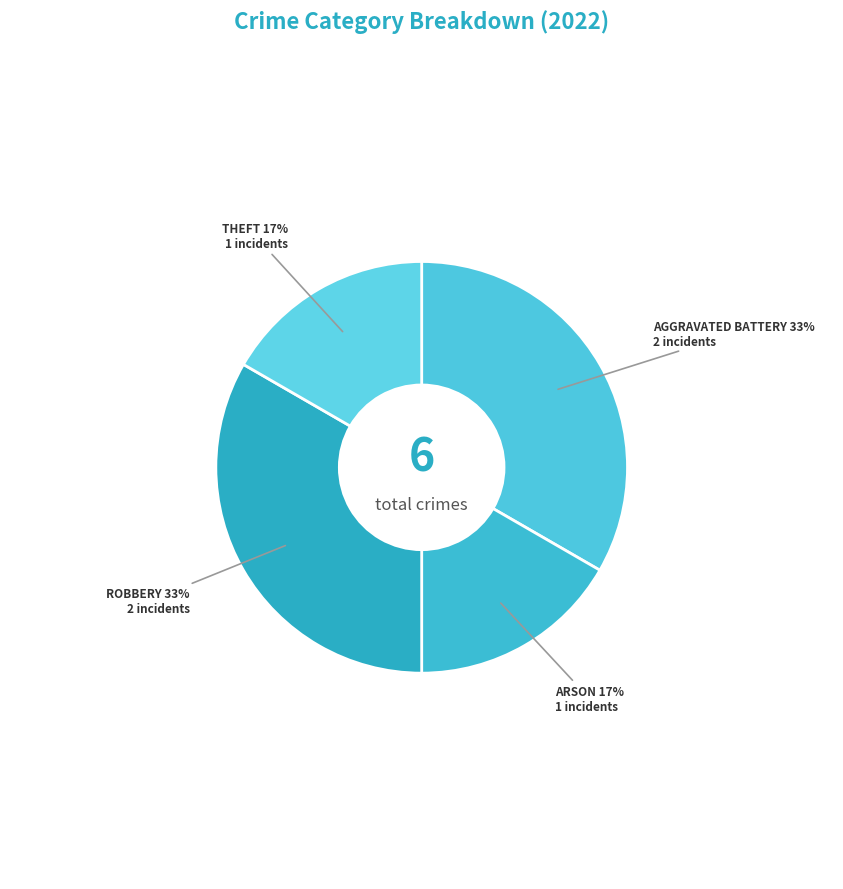

Count the number of slices in the pie.

4